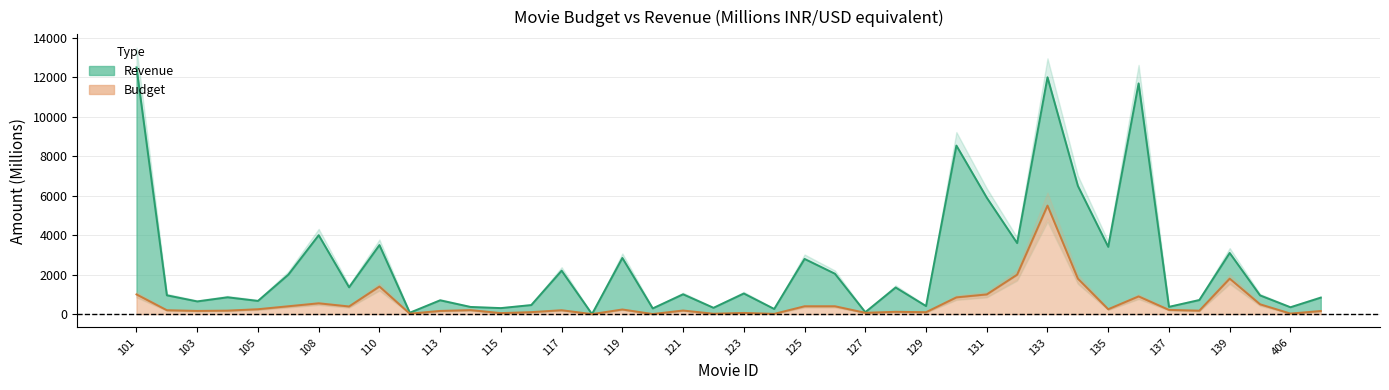

True or false: revenue and budget intersect in this chart.

False